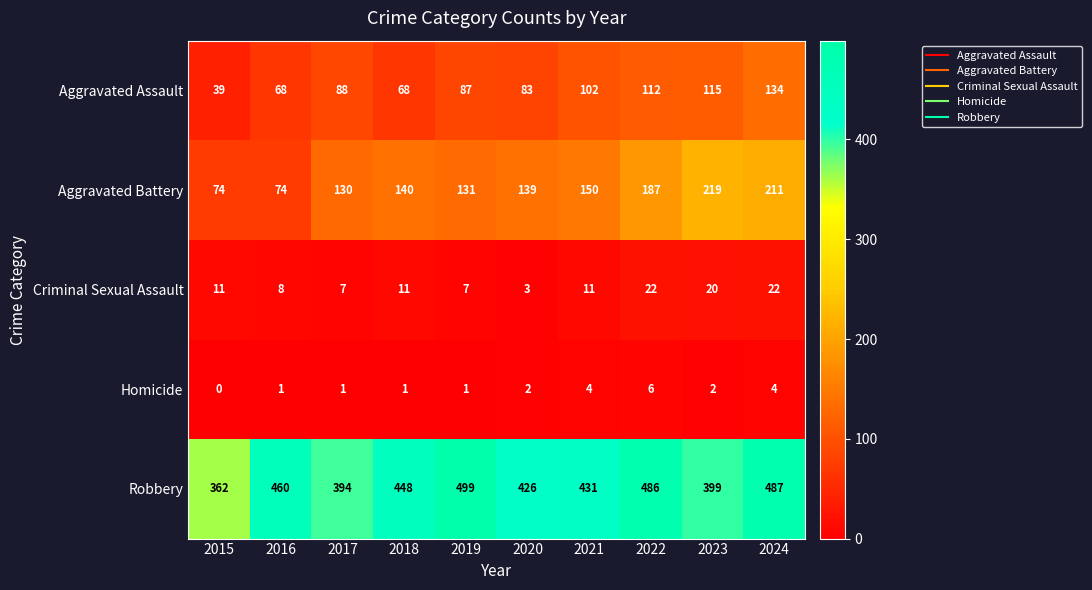

At which label does Robbery first exceed 448?

2016